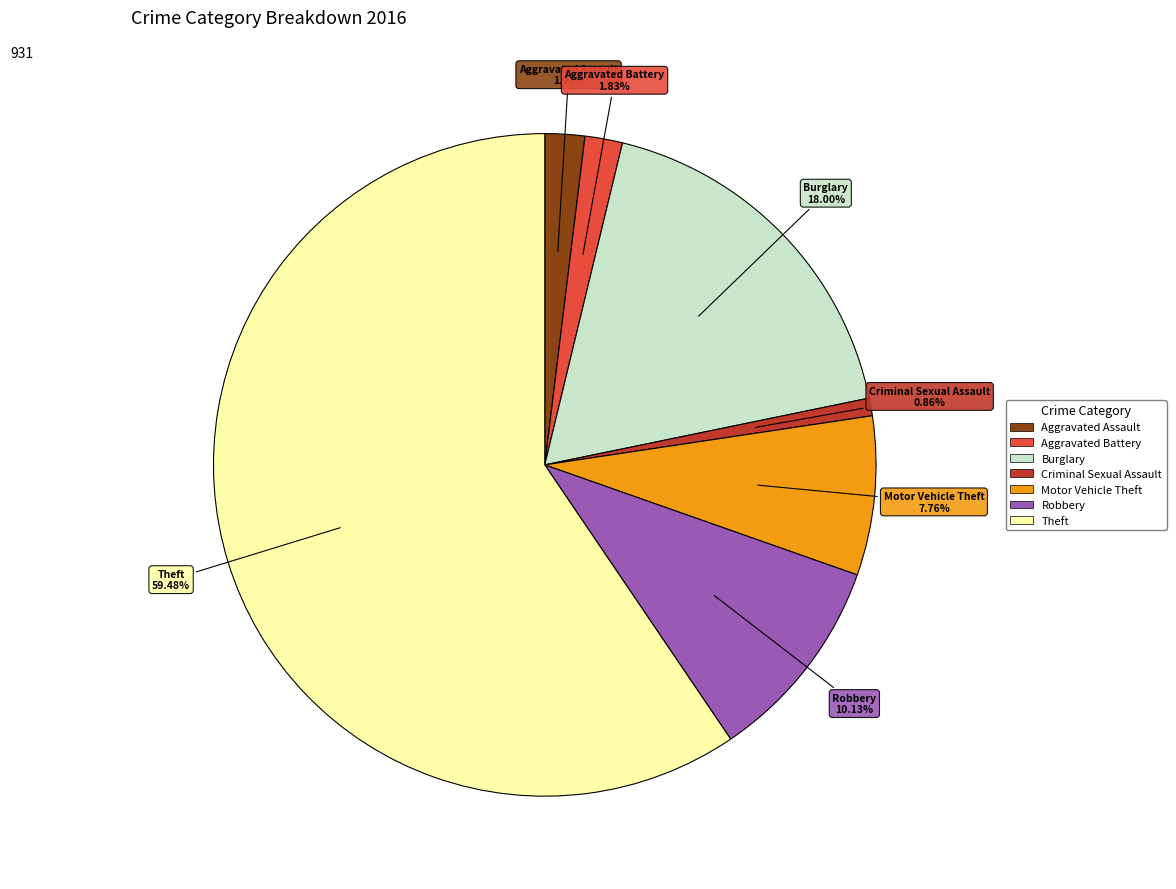

To the nearest percent, what percentage of the pie is Aggravated Assault?

2%